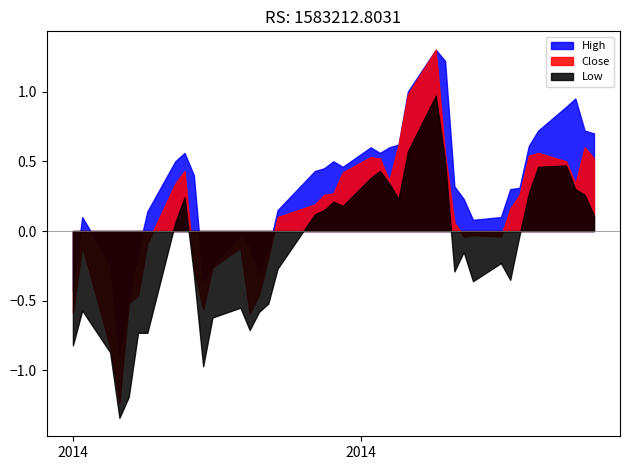

List the series in order of their overall mean, lowest first.

Low, Close, High